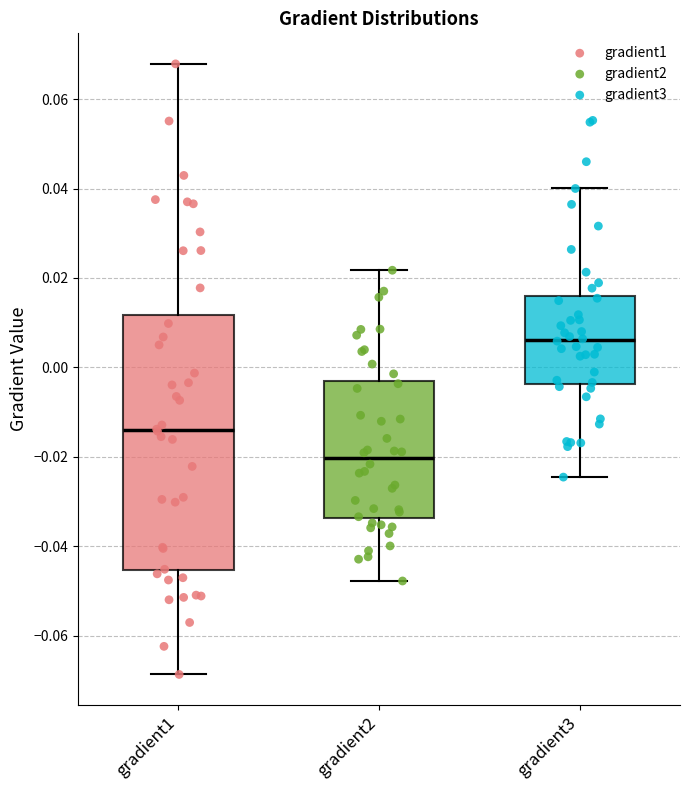

Which box has the lowest median line?

gradient2